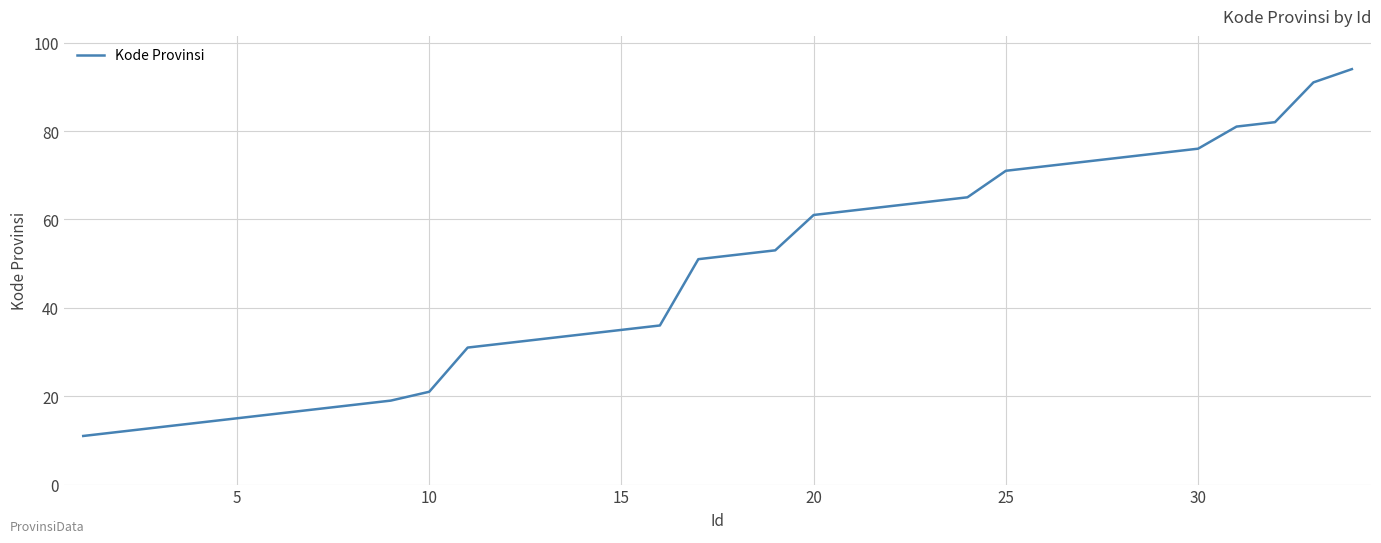

What is the smallest value displayed?

11